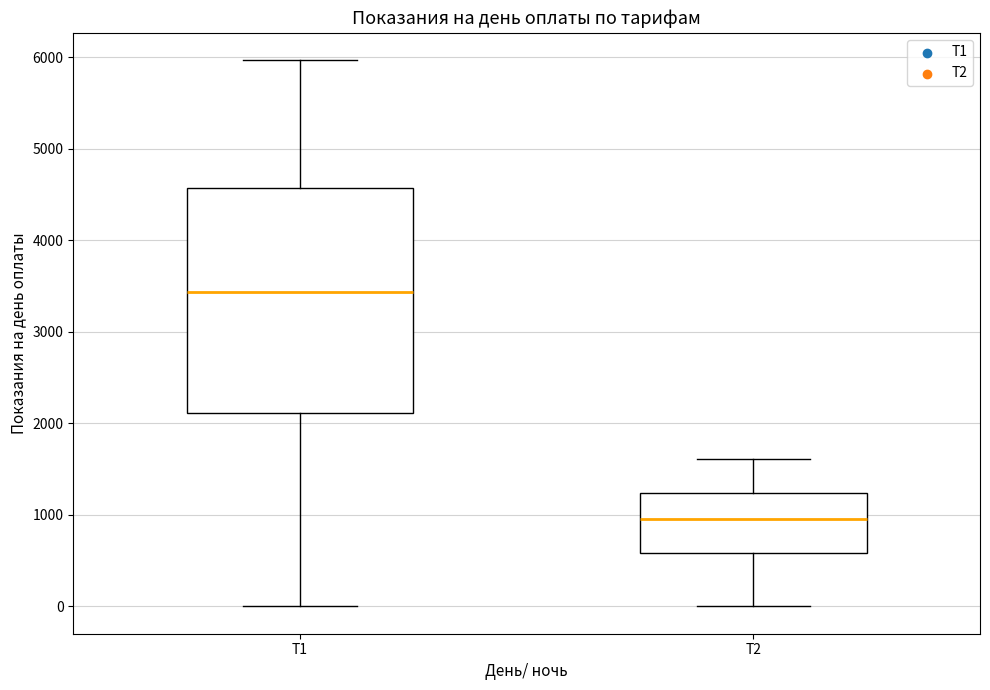

Where does the lower whisker of the box for Т2 end on the y-axis? The values are not printed on the chart, so give them approximately, as read against the axis.

0